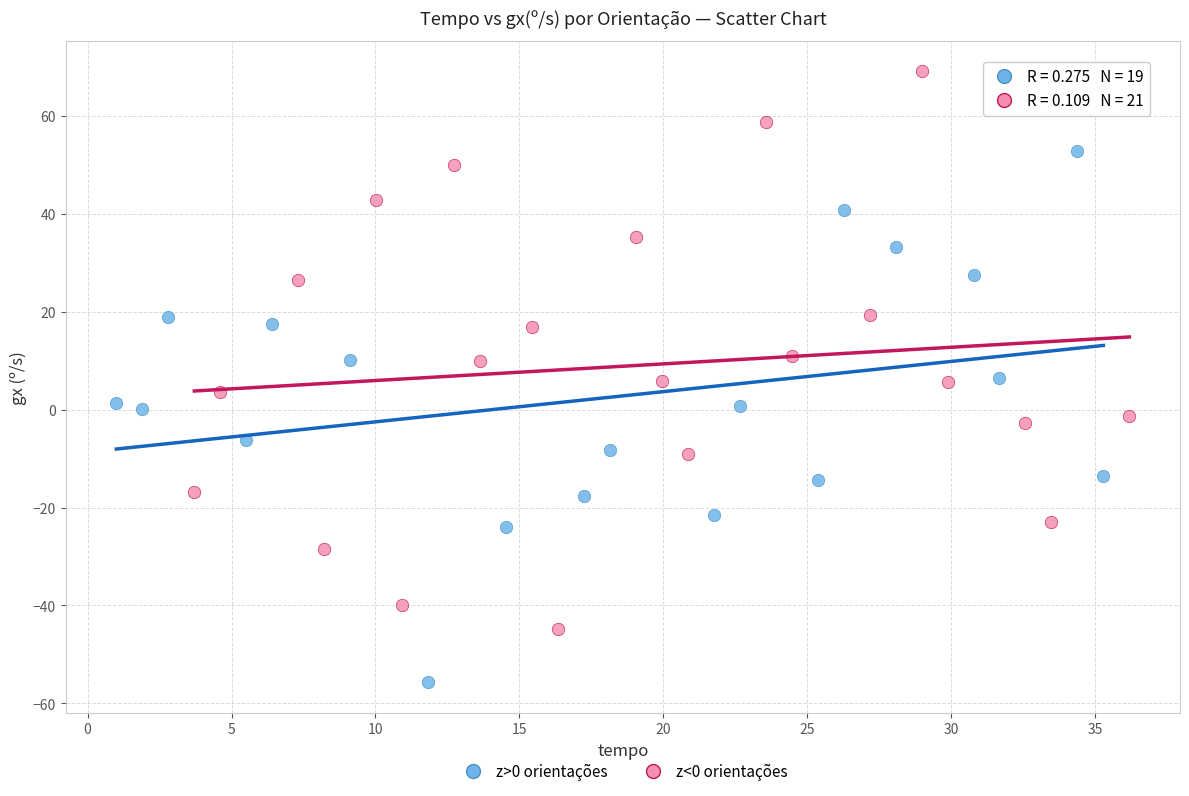

Which series reaches the minimum Y coordinate?

z>0 orientações